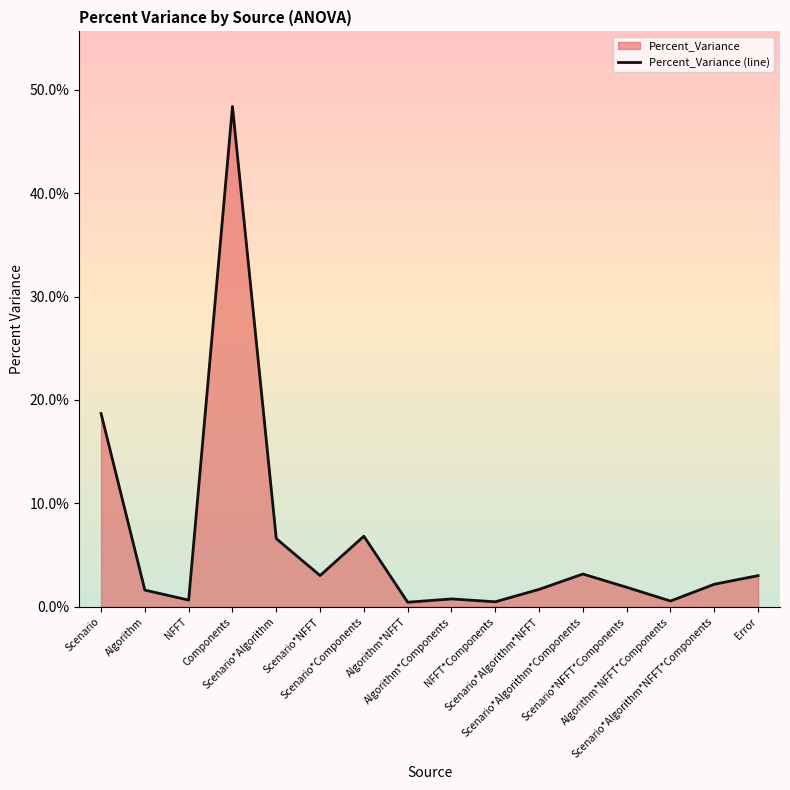

Does the chart display data point markers on the line(s)?

No